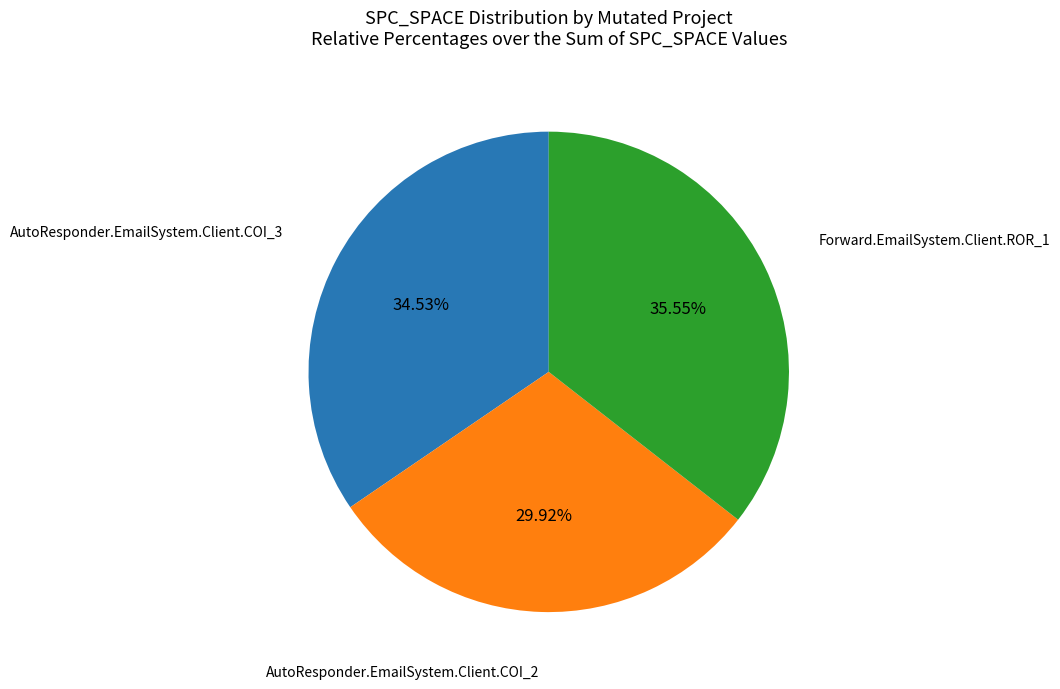

Does any single category account for the majority?

No